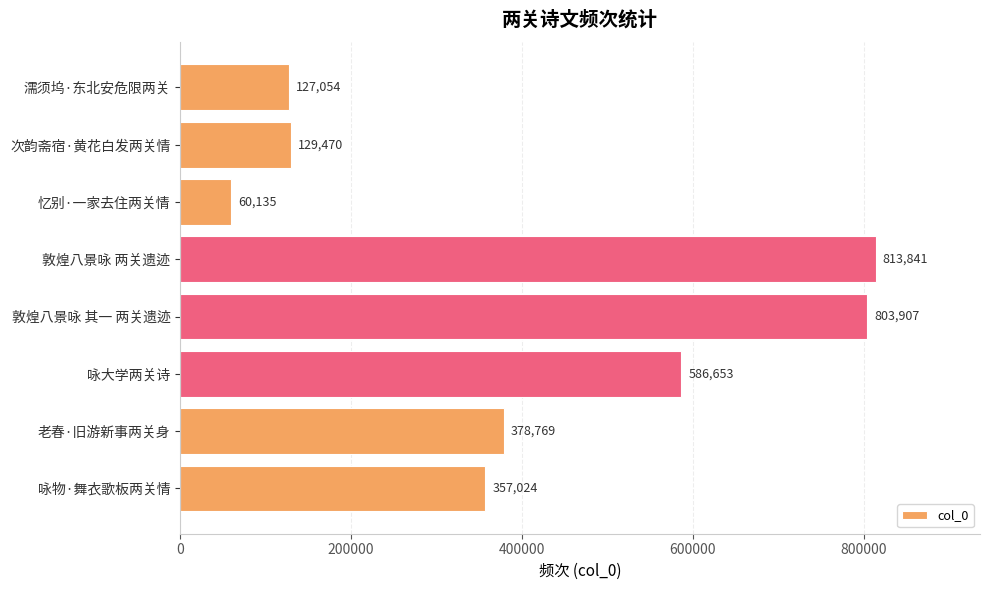

Where is the data nearest to the value 436988?

老春·旧游新事两关身